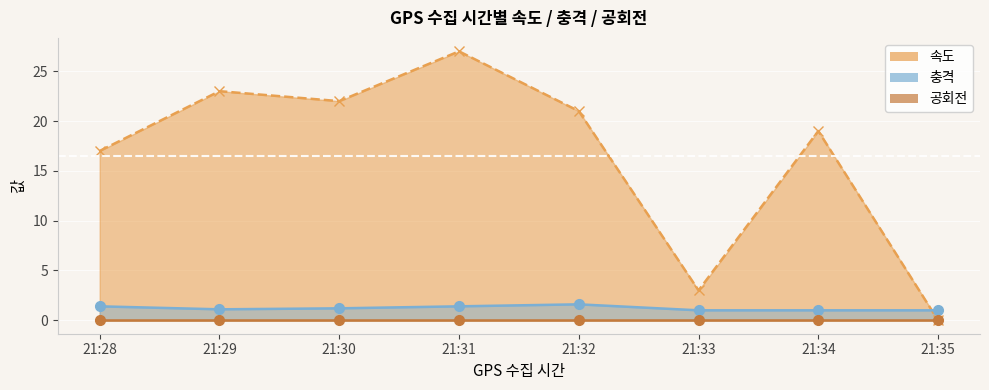

Between 21:29 and 21:31, which series saw the biggest shift?

속도